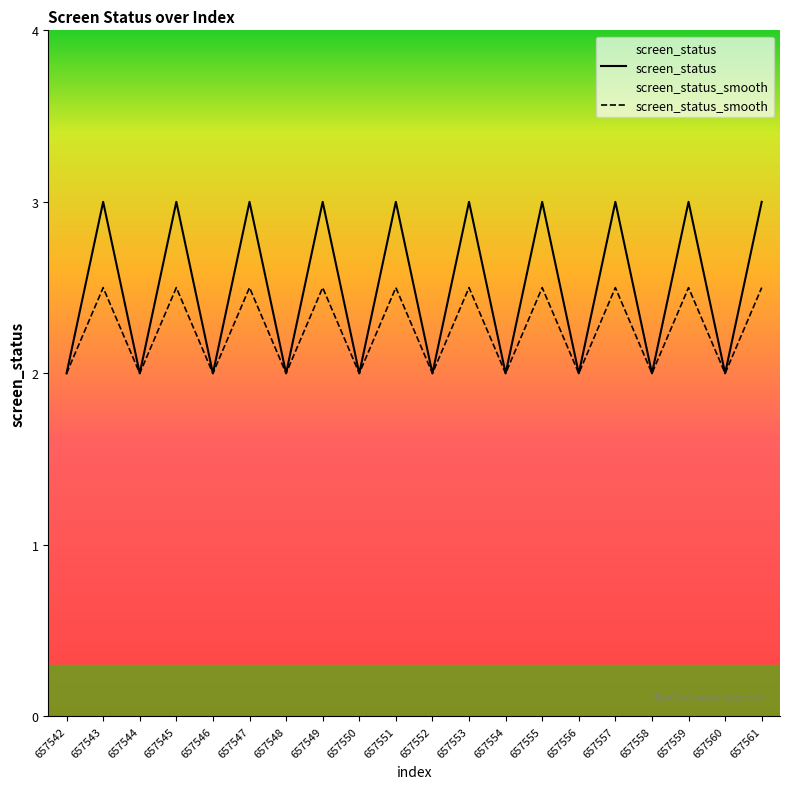

What is the difference between the second highest and second lowest values in the screen_status_smooth series?

0.5